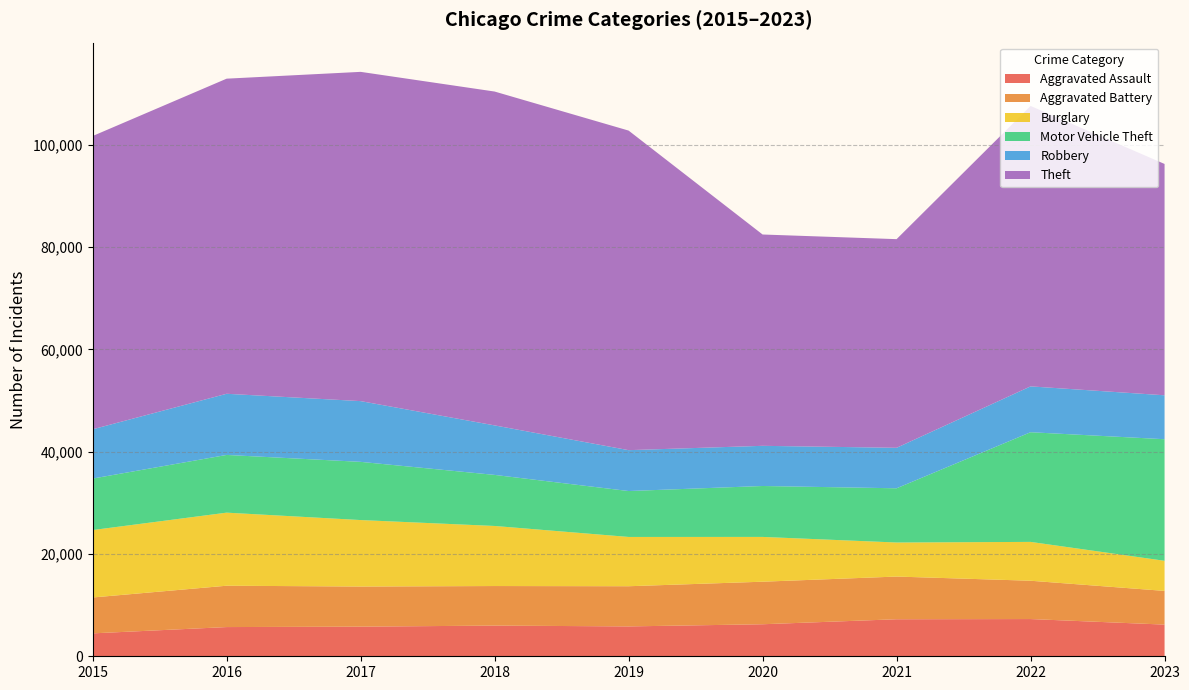

Reading left to right, transcribe all the data shown in this chart.

Aggravated Assault: 4480	5712	5793	6001	5841	6263	7242	7280	6194
Aggravated Battery: 7018	8086	7845	7735	7857	8320	8347	7493	6589
Burglary: 13184	14289	13001	11747	9638	8758	6659	7595	5889
Motor Vehicle Theft: 10068	11286	11380	9985	8977	9959	10603	21447	23774
Robbery: 9638	11960	11880	9681	7995	7855	7918	8964	8591
Theft: 57350	61621	64386	65287	62492	41324	40802	54840	45237